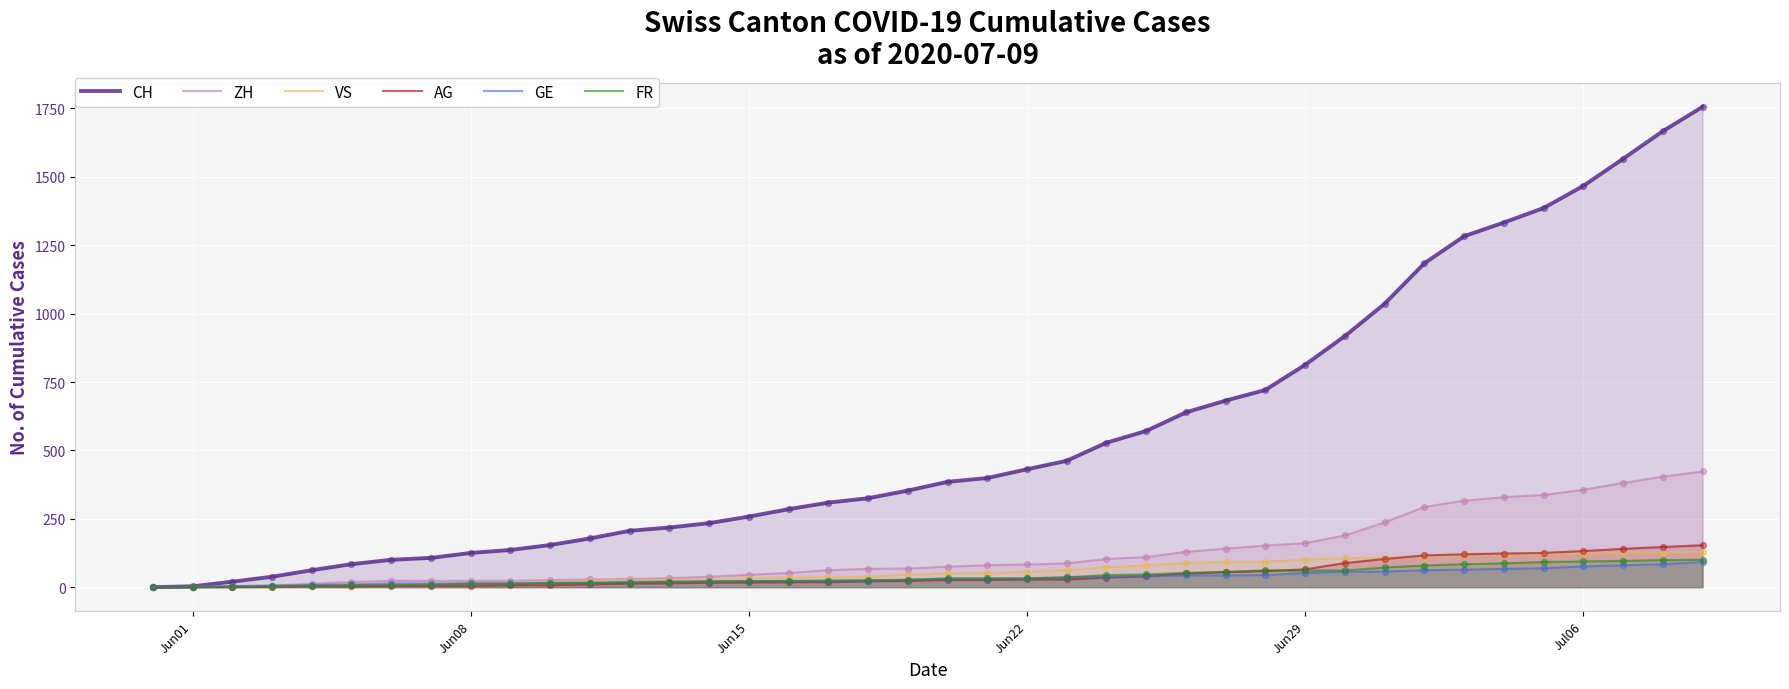

Which series has the largest range (max minus min)?

CH